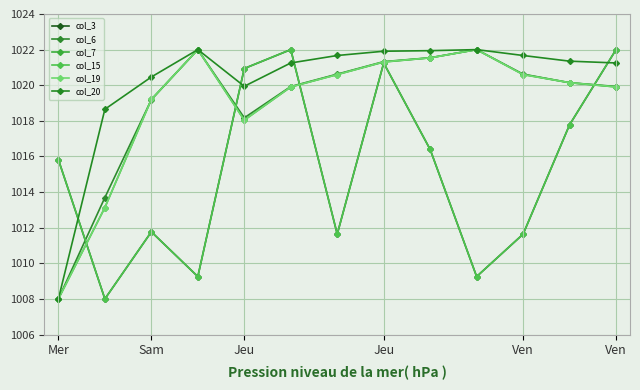

Which category has the highest value across all series?

Ven